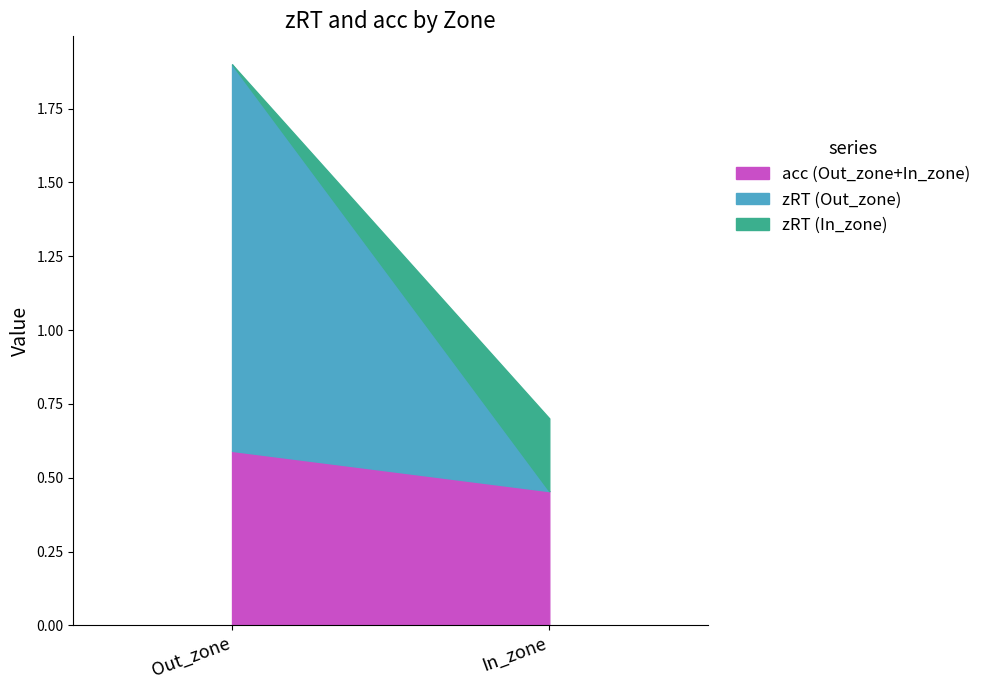

Which category has the highest value in the acc (Out_zone+In_zone) series?

Out_zone